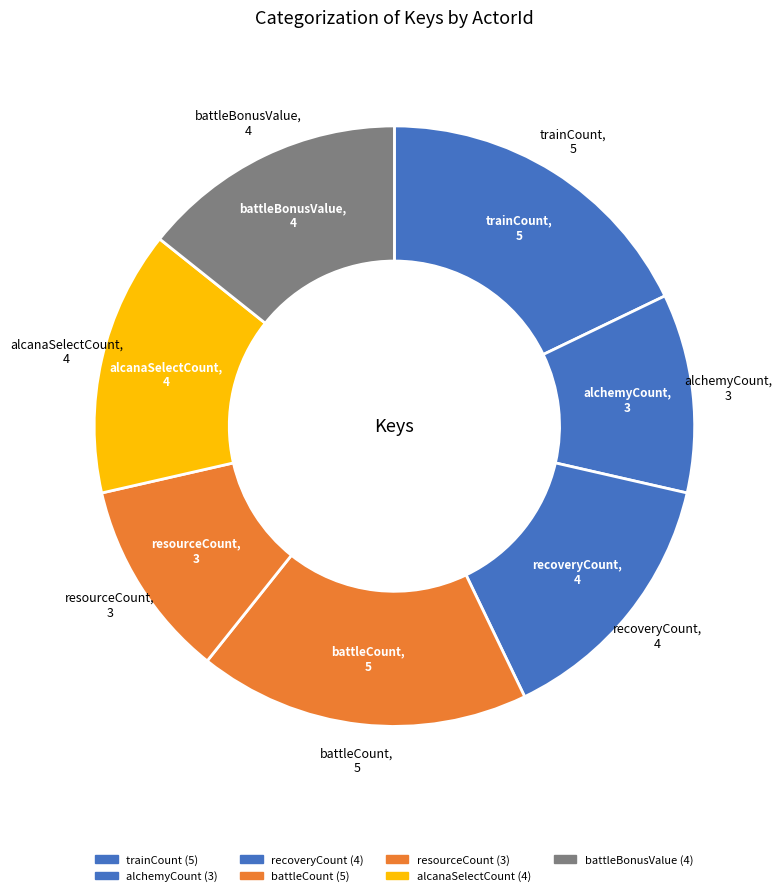

Which slice is the largest?

trainCount